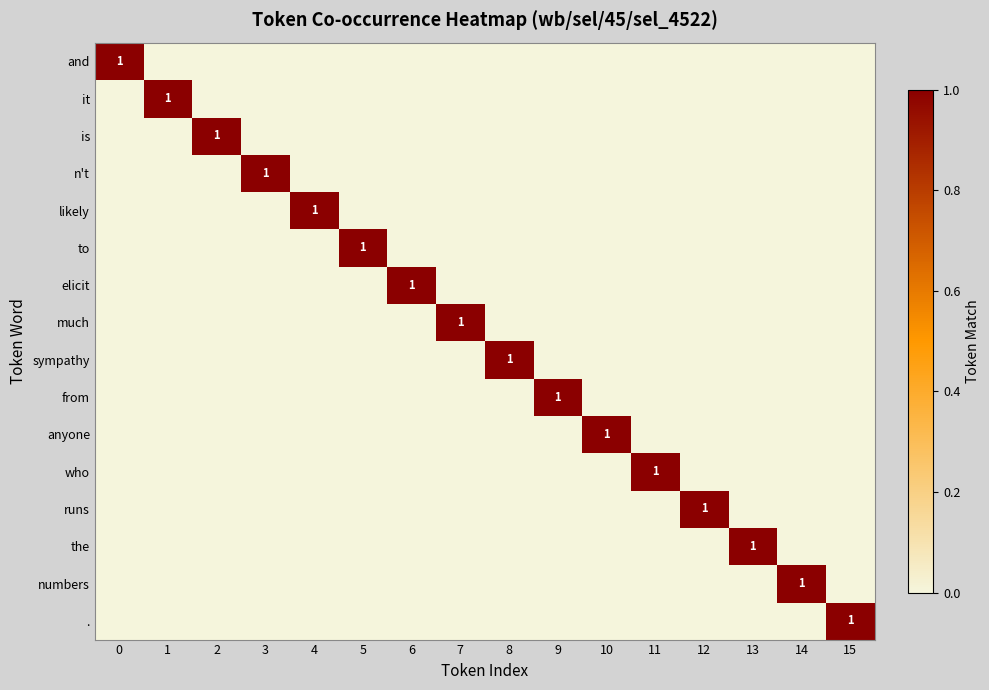

The value of . at 15 is 1. True or false?

True